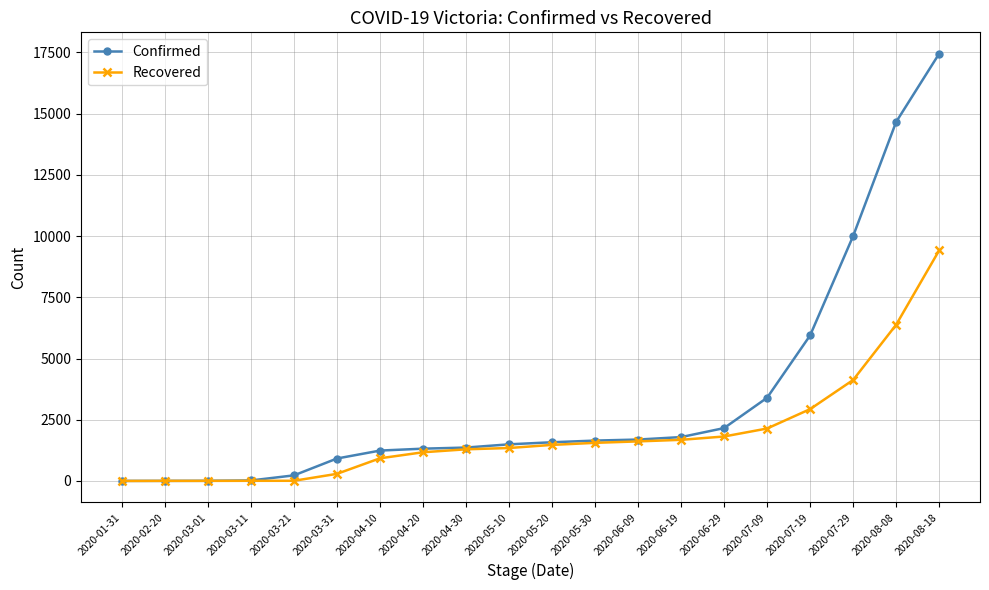

Which category has the highest value in the Confirmed series?

2020-08-18